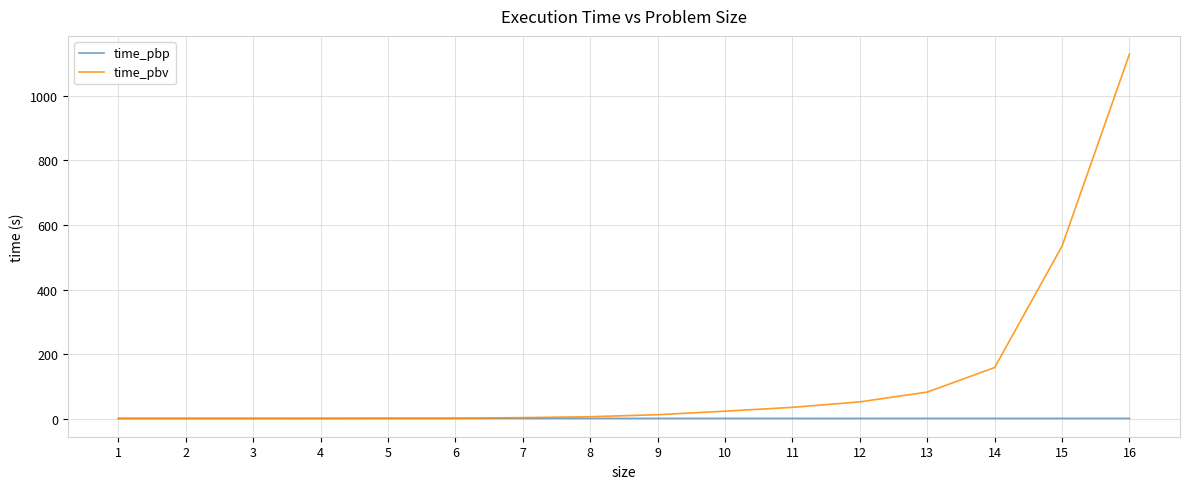

Rank the series at 9 from lowest to highest value.

time_pbp, time_pbv